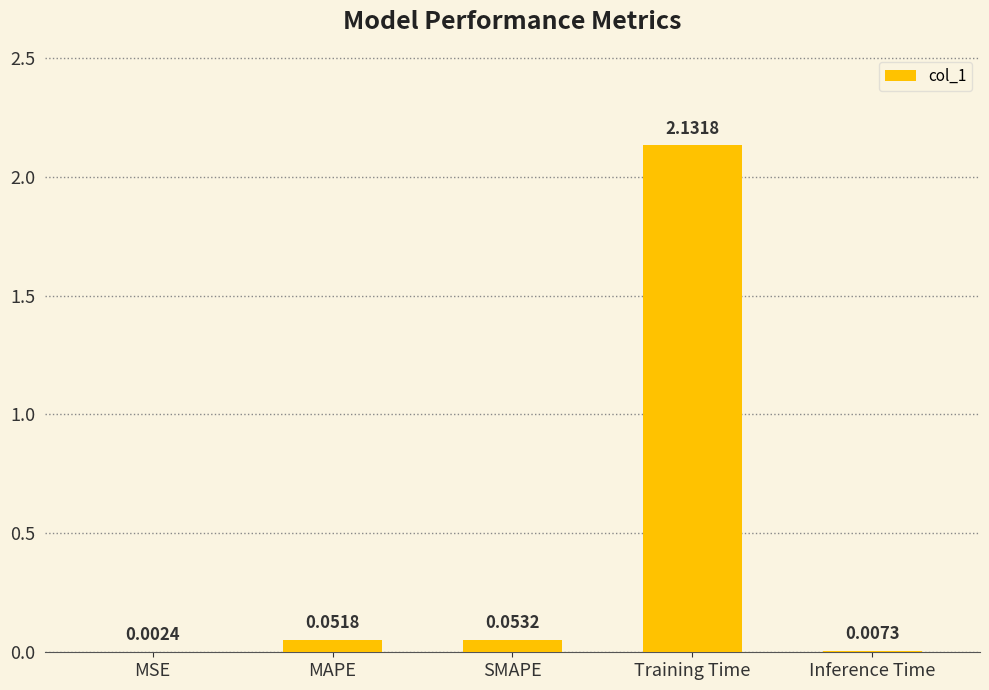

What is the average value?

0.4